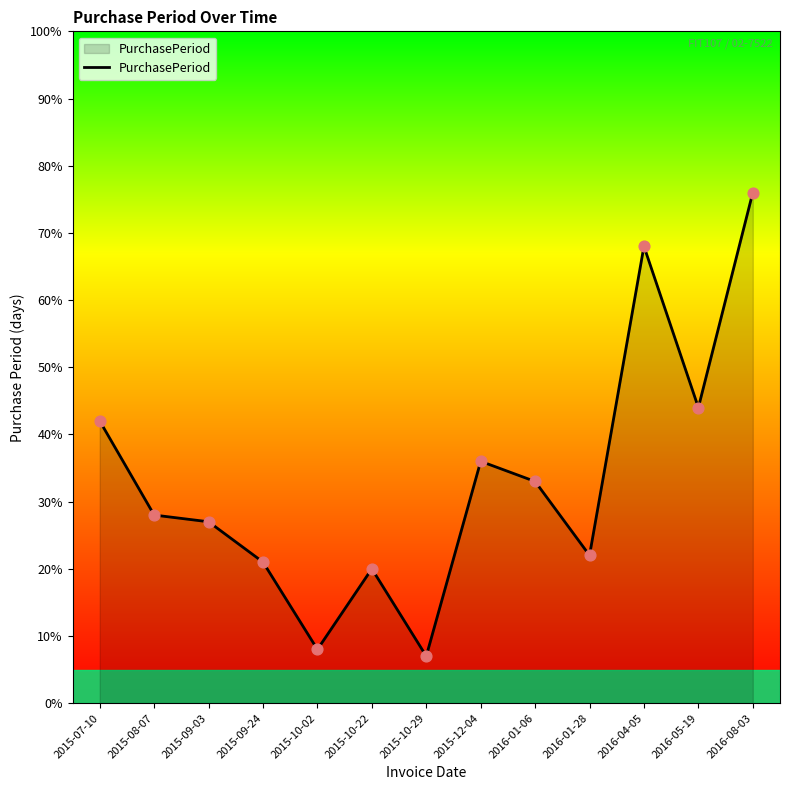

What is the ratio of the value at 2016-05-19 to the value at 2015-07-10?

1.0